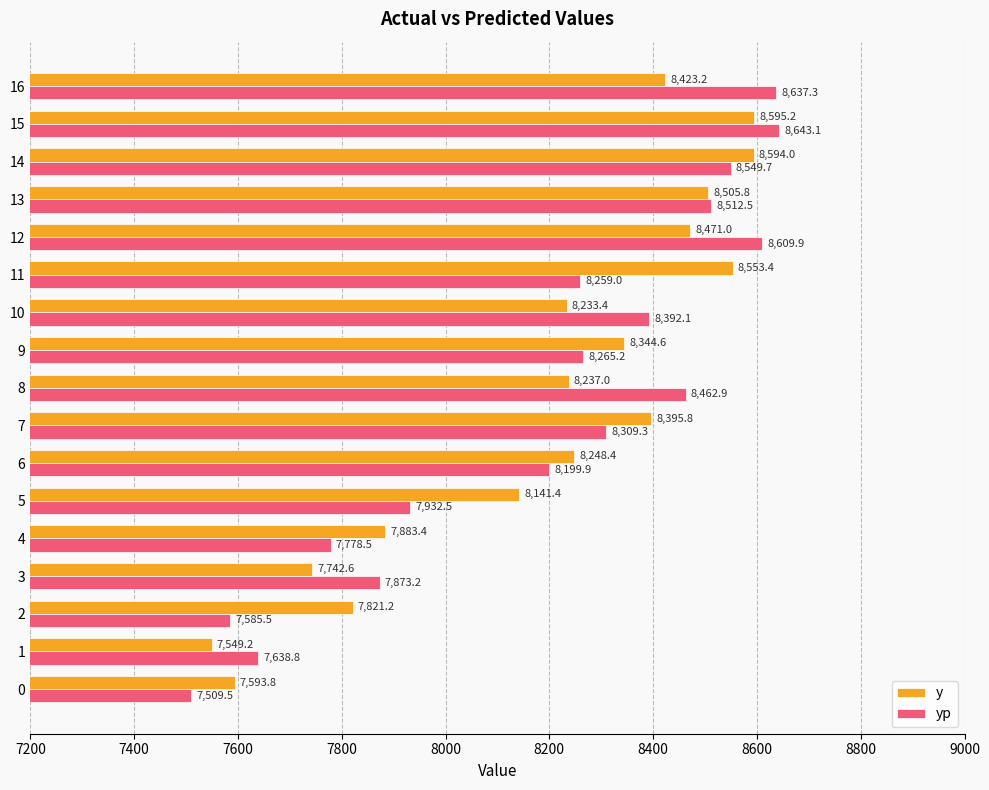

Which series has the largest total across all categories?

y